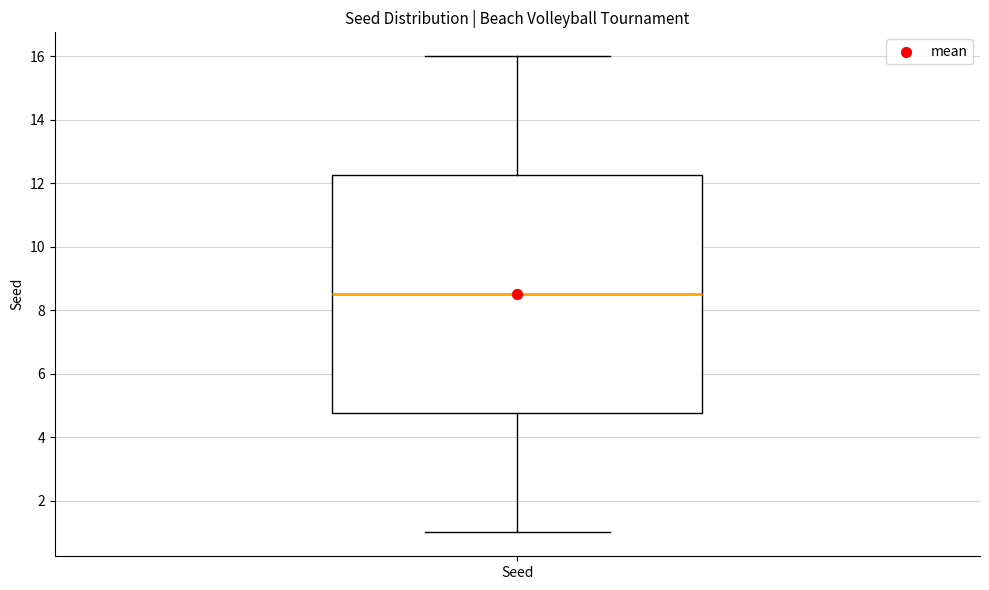

Transcribe this box plot: give where the median line is, the range the box spans, and where the two whiskers end, as read against the y-axis. The values are not printed on the chart, so give them approximately, as read against the axis.

median 8.6, box 4.8 to 12.2, whiskers 1.0 to 16.0